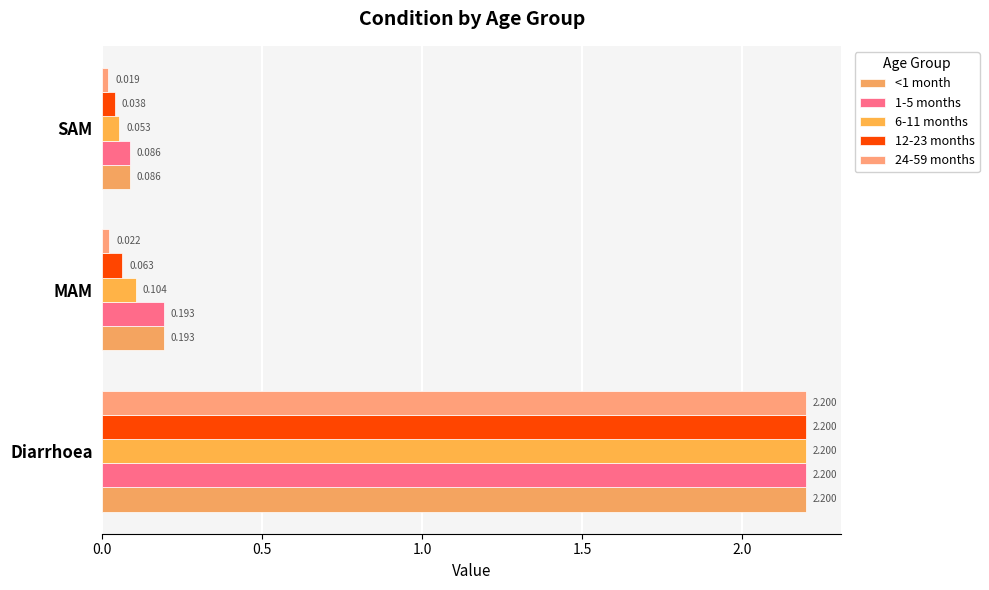

What are all the series names shown in the legend?

<1 month, 1-5 months, 6-11 months, 12-23 months, 24-59 months